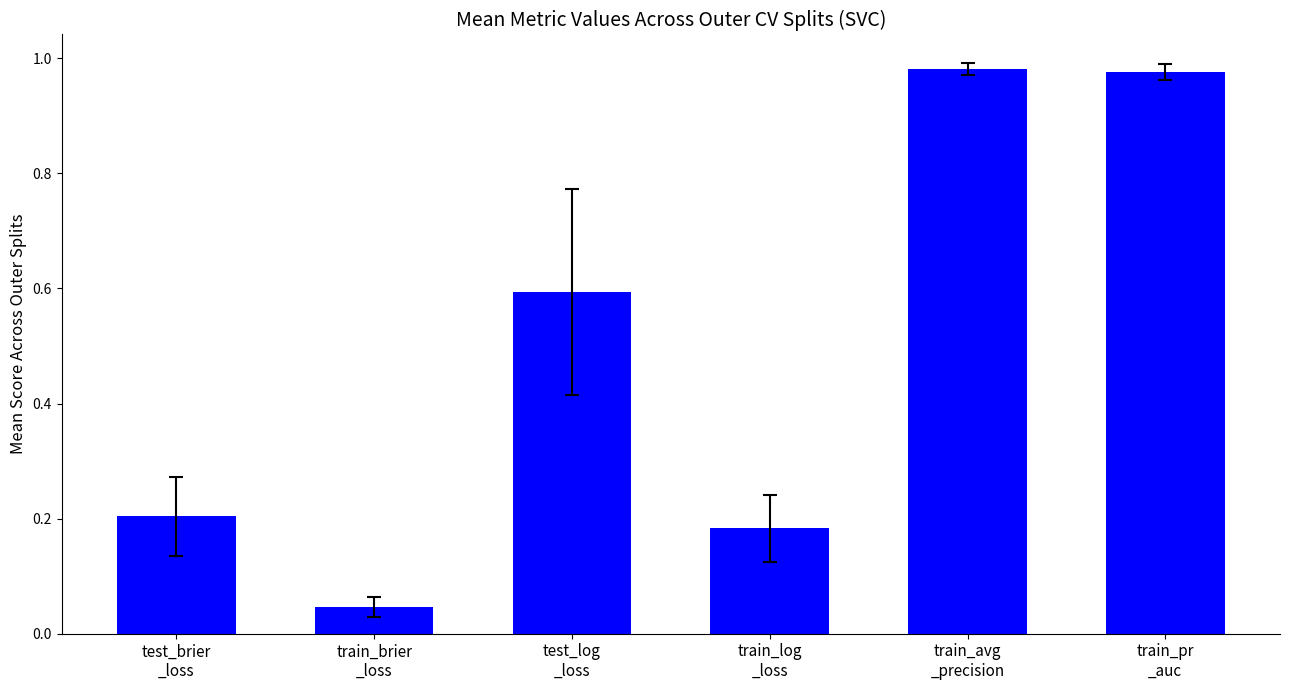

Between train_avg
_precision and test_brier
_loss, which is larger?

train_avg
_precision